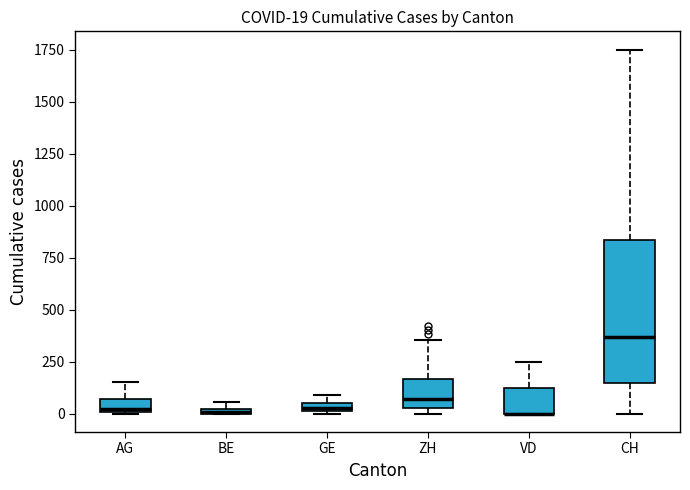

Which box is the tallest, from its lower edge to its upper edge?

CH